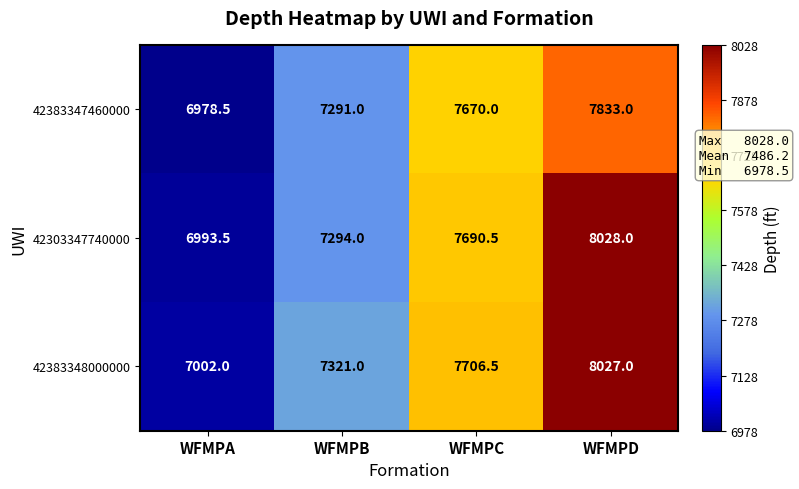

Is it true that 42303347740000 equals 8028.0 at WFMPD?

True